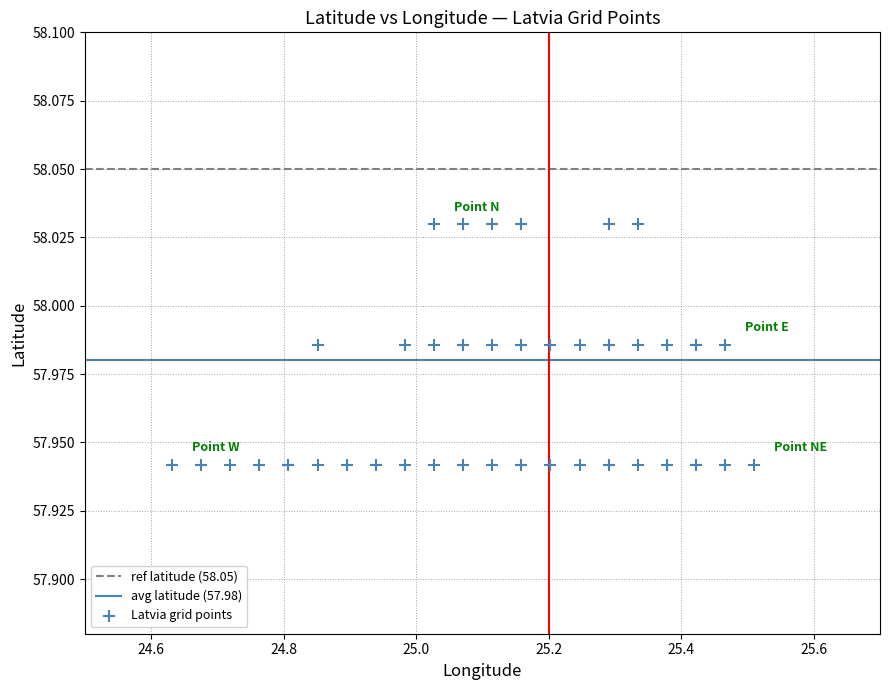

What is the range of X values (max minus min)?

0.9